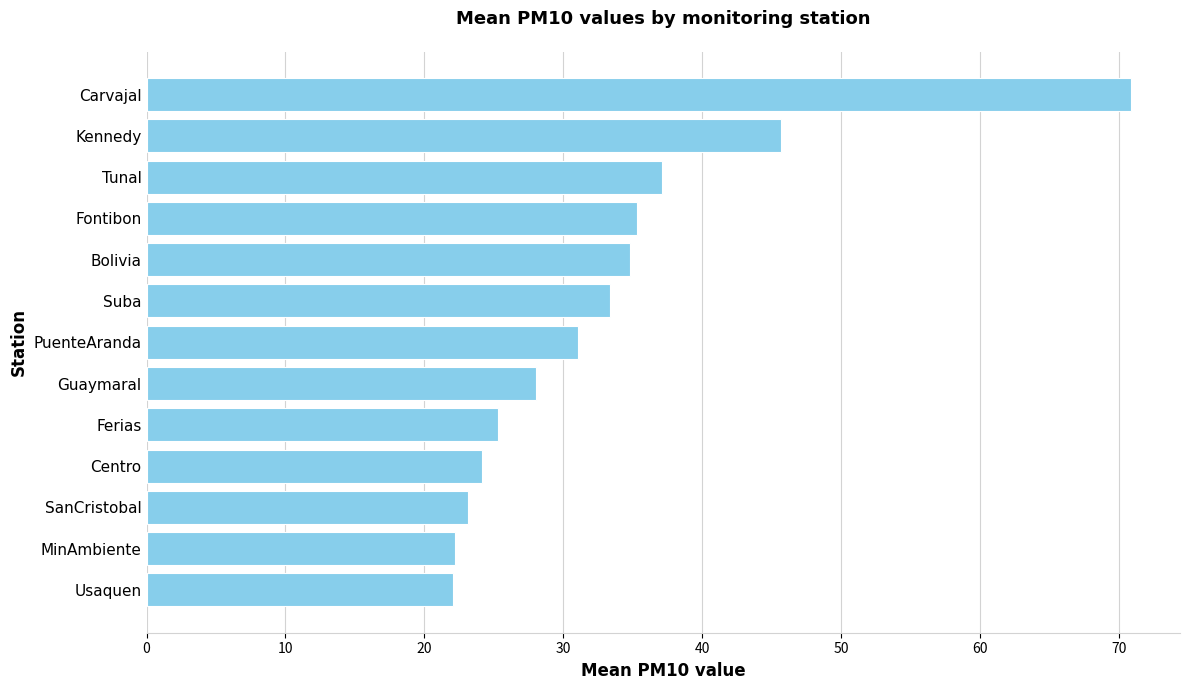

How many data points are above 31?

7